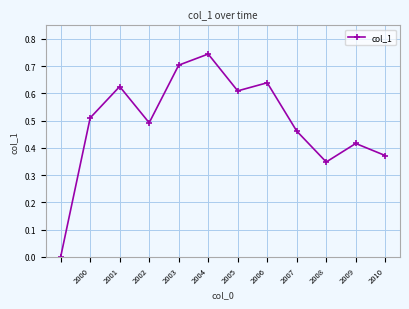

What is the sum of all values?

5.9